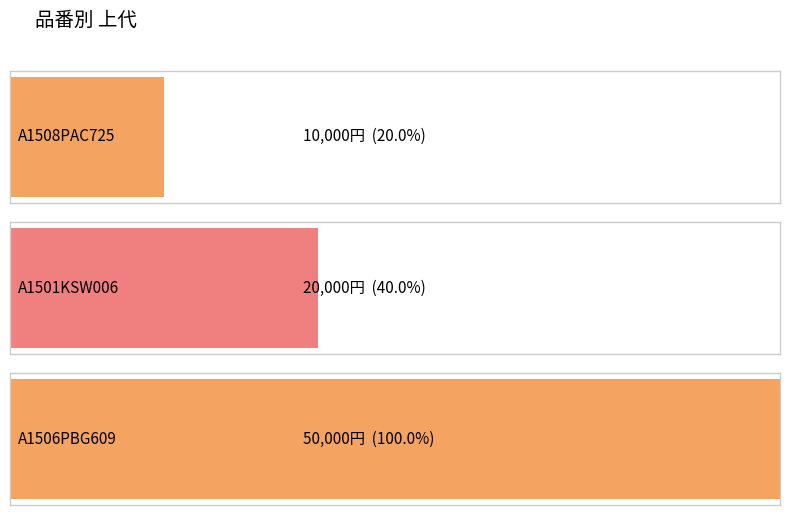

Reading right to left, extract all data points from this chart.

A1506PBG609=50000	A1501KSW006=20000	A1508PAC725=10000